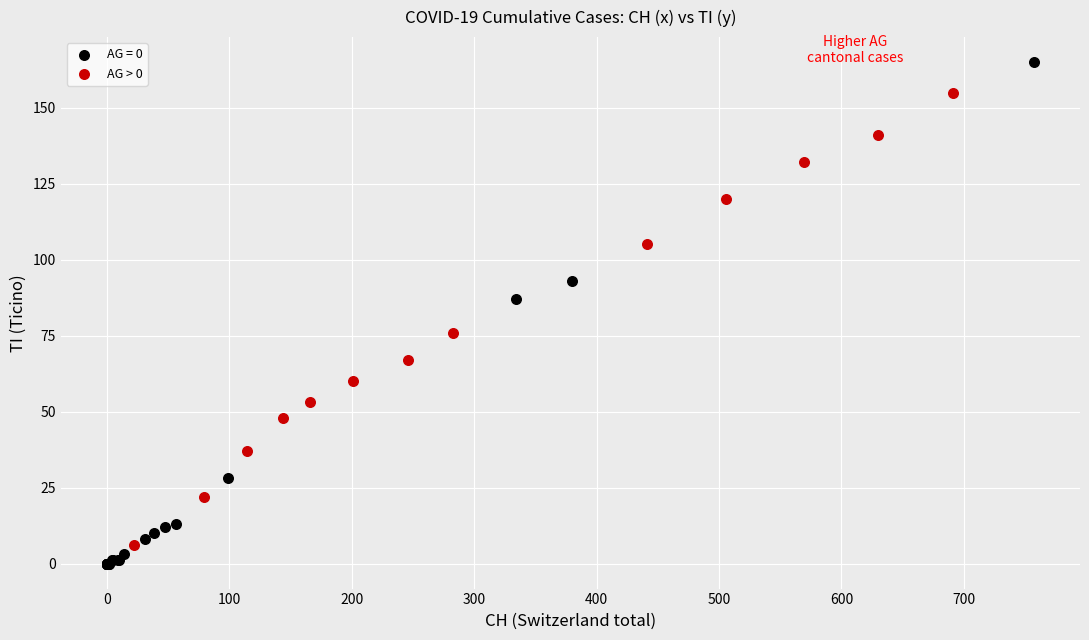

Which series contains the highest Y value?

AG = 0